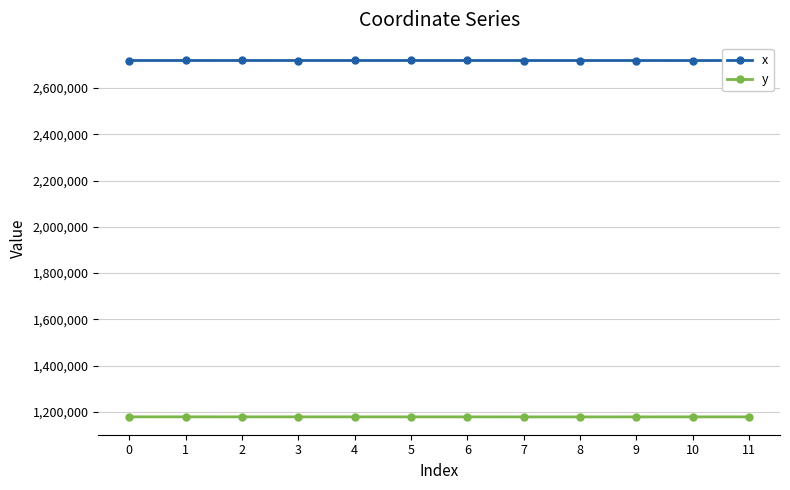

The y series shows 648368.4 at 7. True or false?

False